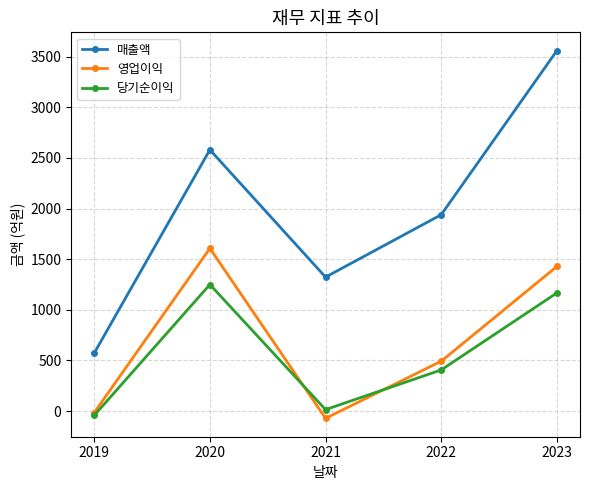

Reading left to right, what are all the values shown in this chart?

매출액: 2019=573	2020=2580	2021=1323	2022=1939	2023=3558
영업이익: 2019=-15	2020=1607	2021=-71	2022=493	2023=1428
당기순이익: 2019=-42	2020=1250	2021=15	2022=407	2023=1167